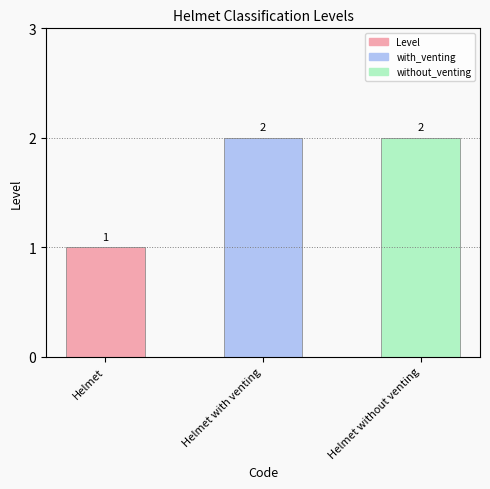

What is the maximum value shown in the chart?

2